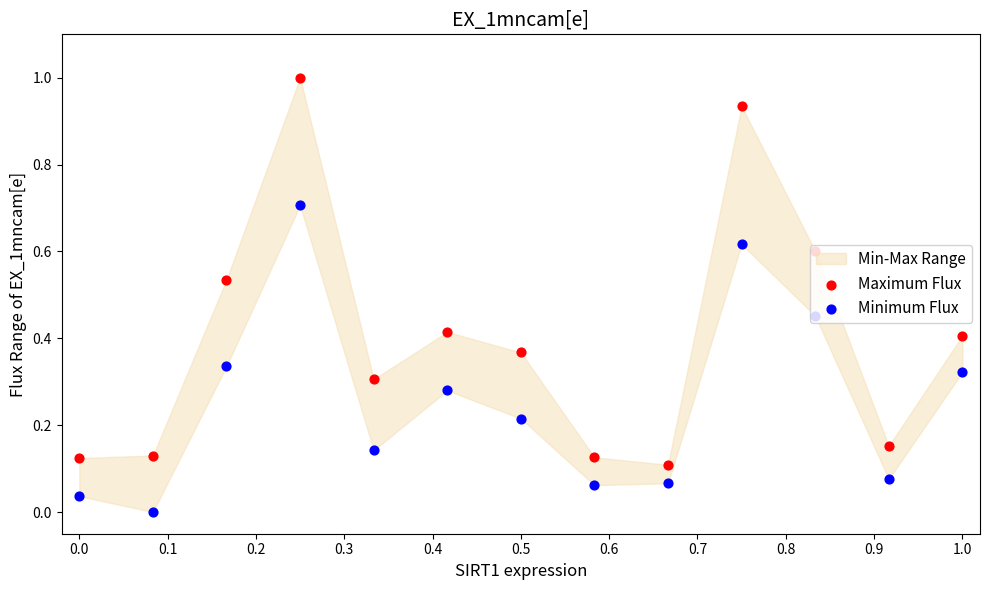

Is the value of Maximum Flux at 0.2 greater than the value of Minimum Flux at 0.2?

Yes